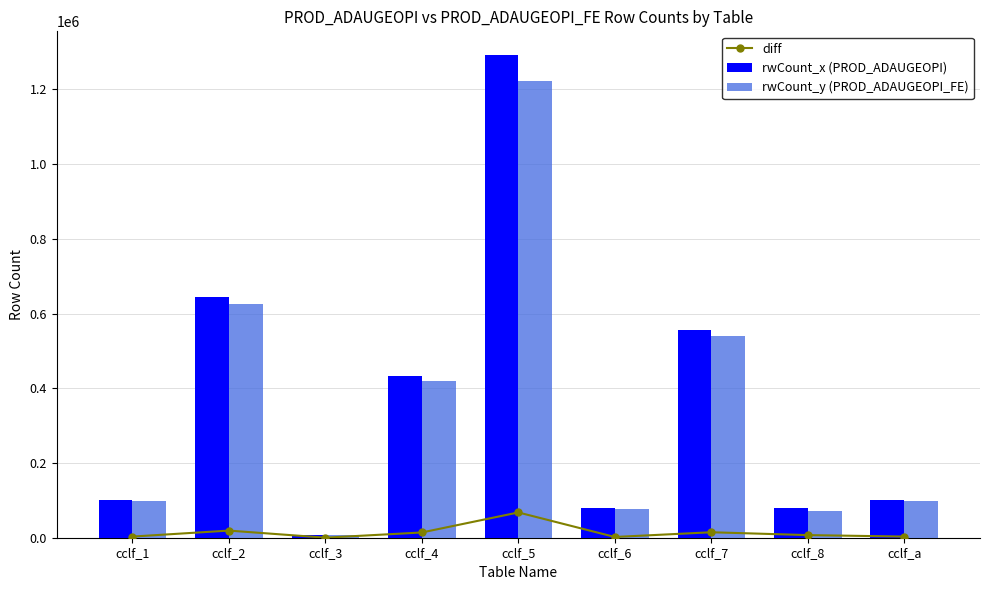

What position from the left is cclf_a?

9